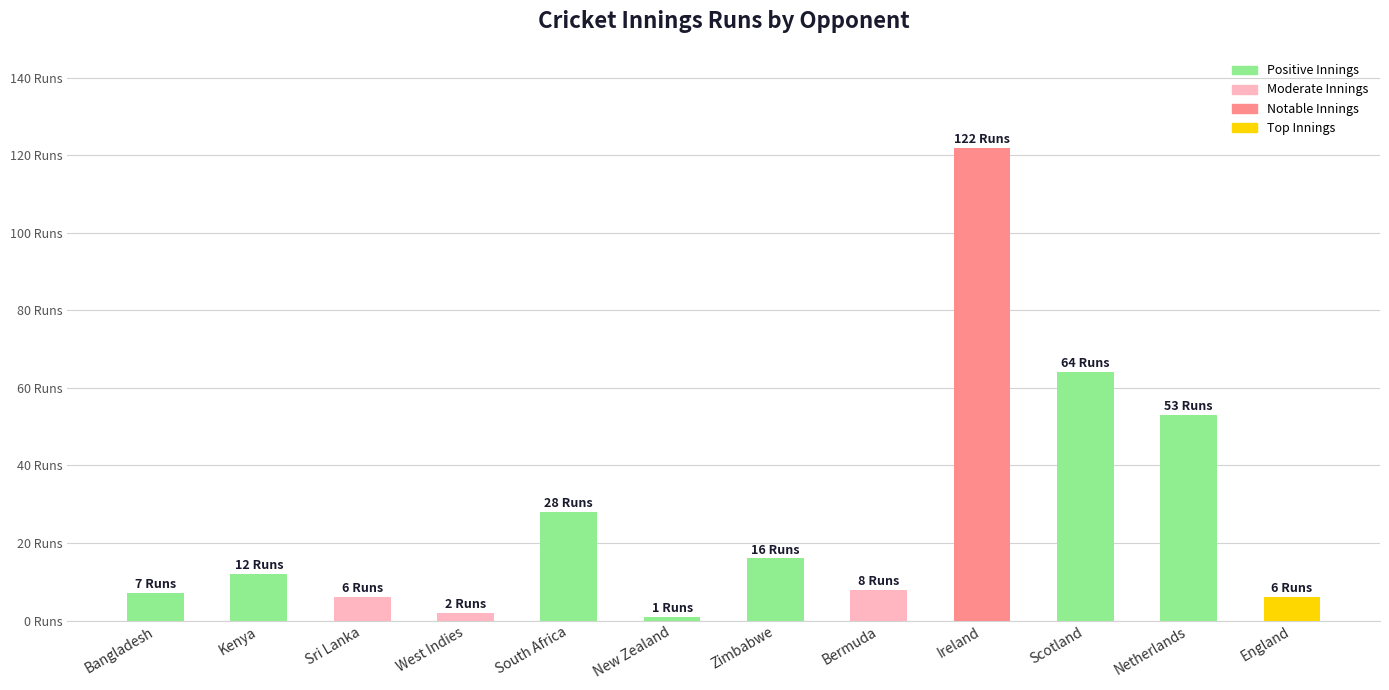

Does the chart contain any negative values?

No